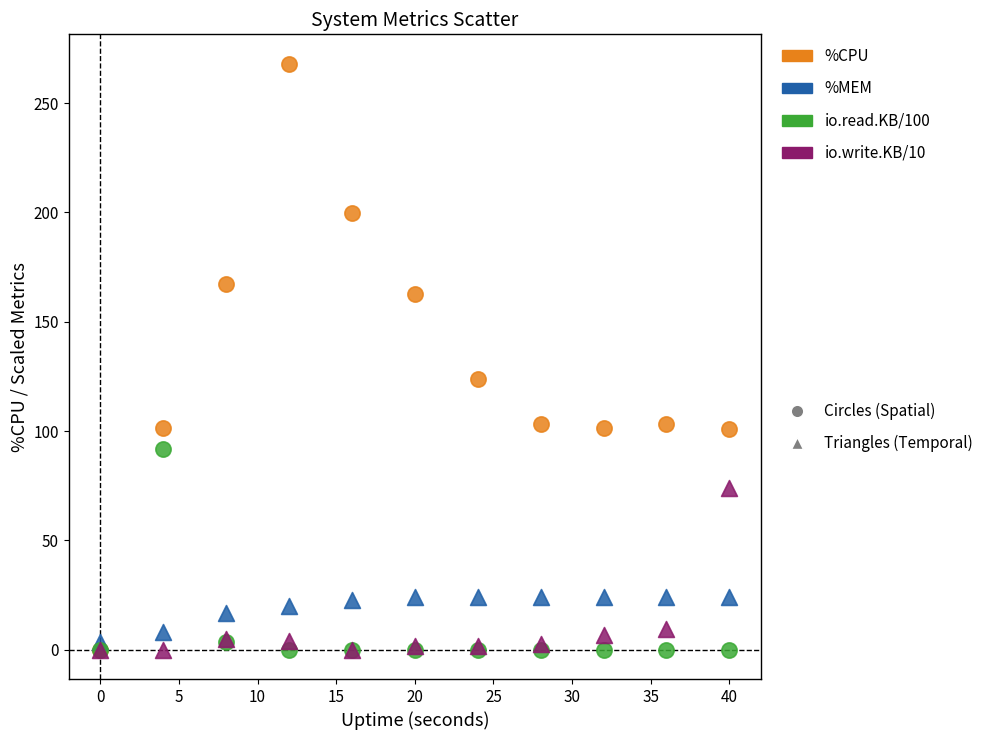

Across all series, what Y value is closest to 134?

123.6